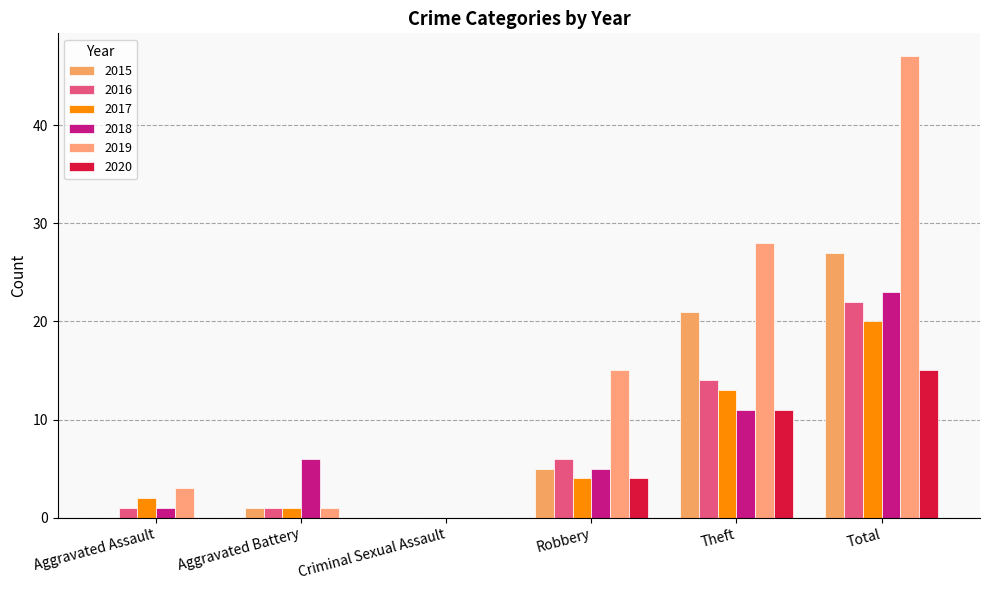

Rank the series at Theft from lowest to highest value.

2018, 2020, 2017, 2016, 2015, 2019